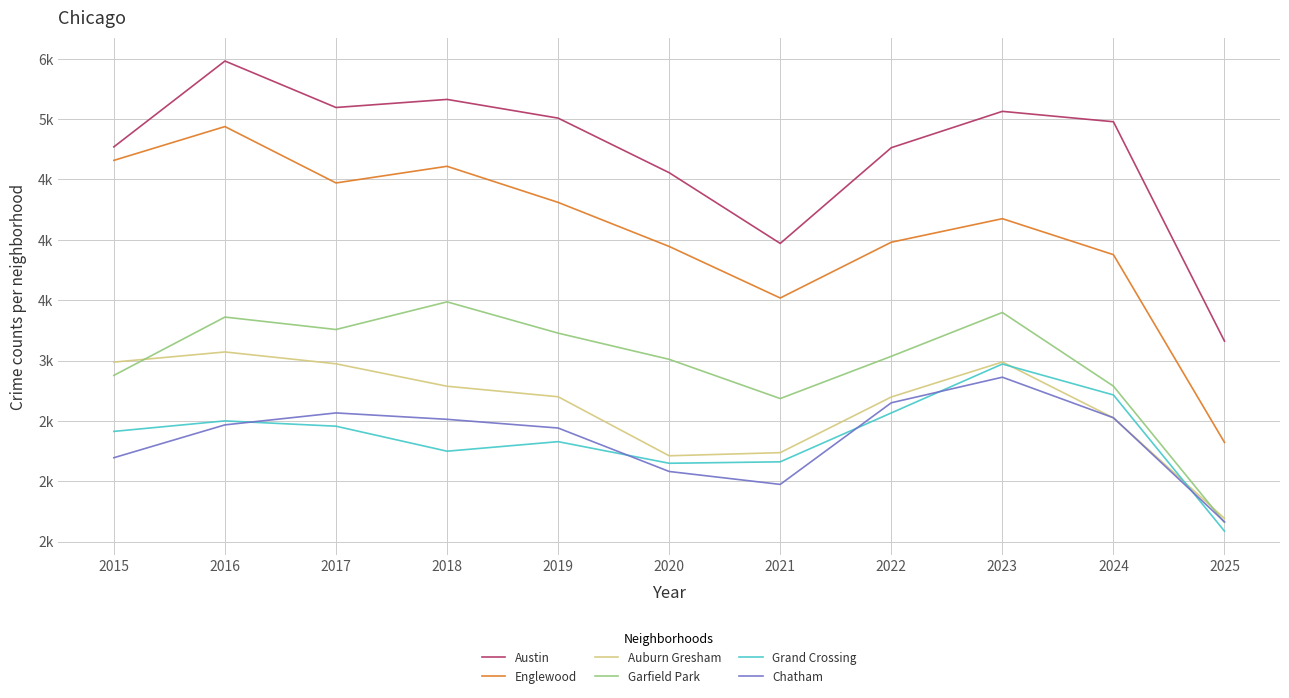

At which label does Garfield Park first exceed 3035?

2016